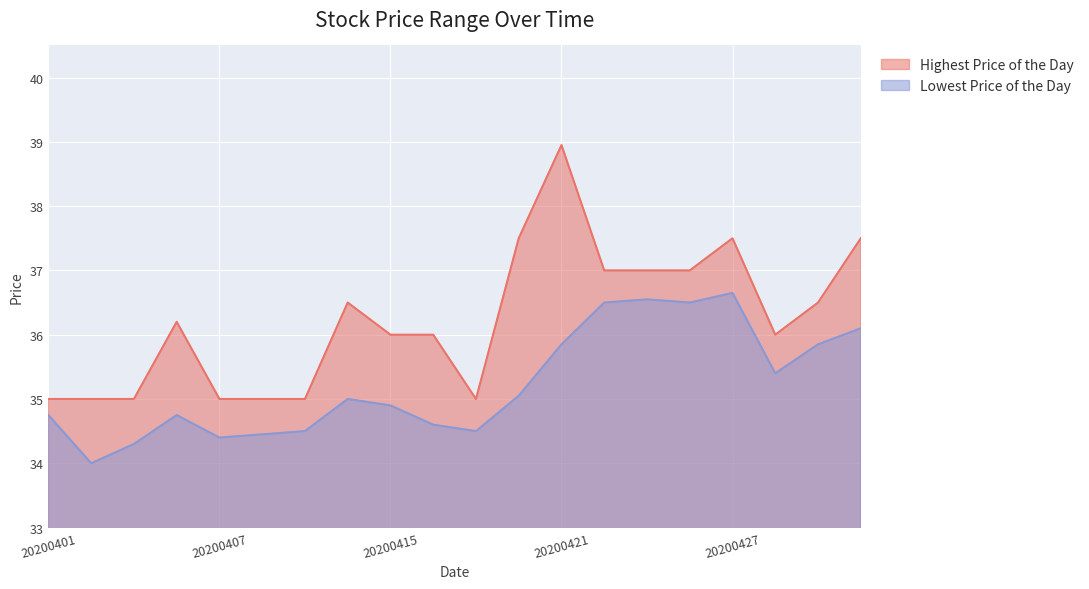

Which category has the lowest value across all series?

20200402